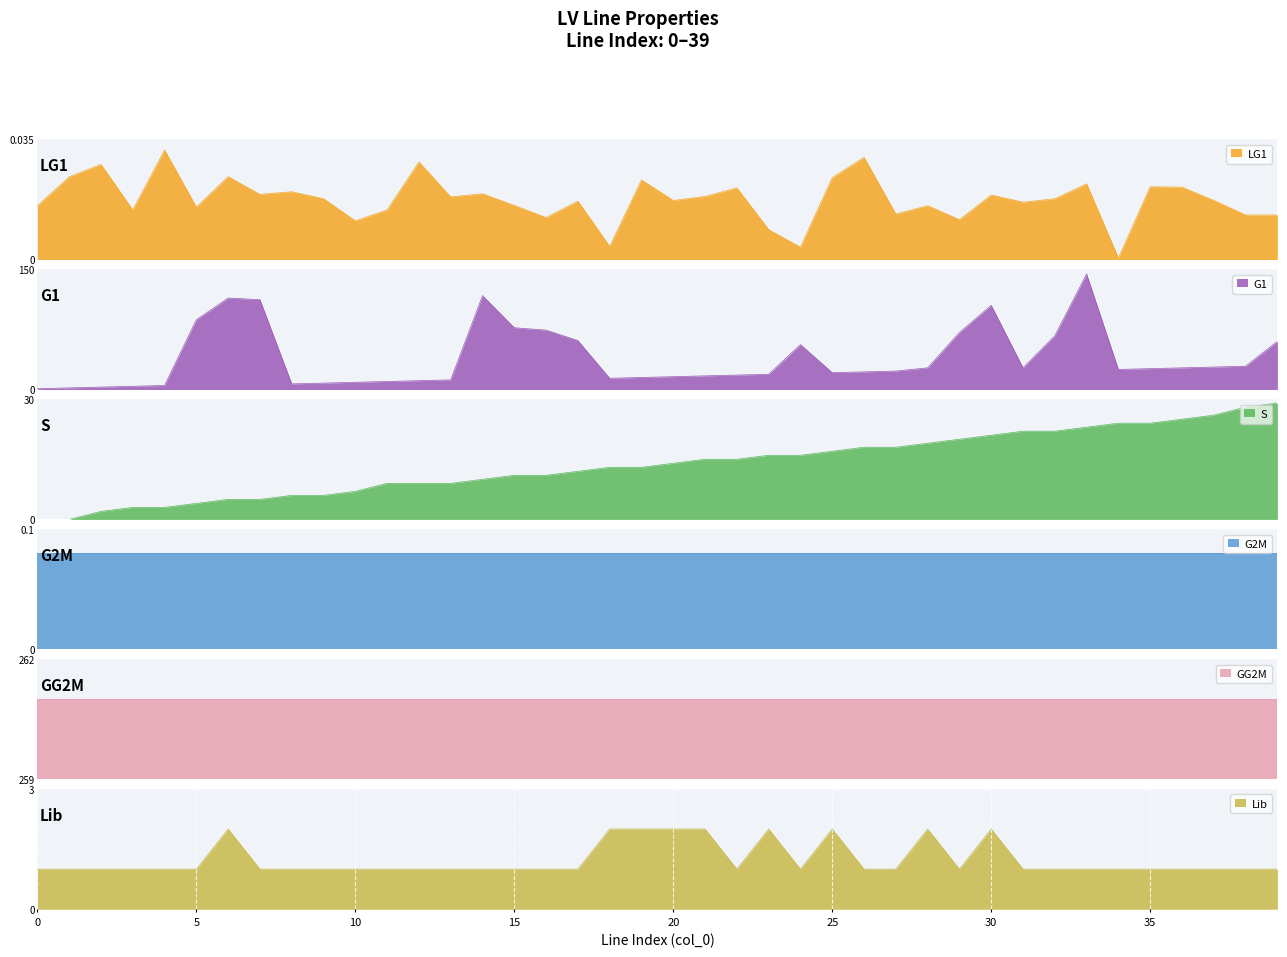

True or false: LG1 and Lib intersect in this chart.

False